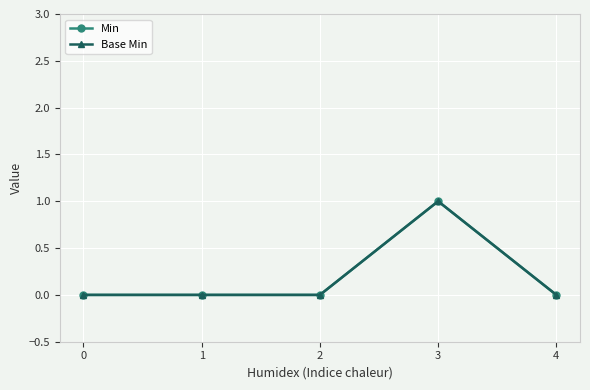

Which series has the largest range (max minus min)?

Min